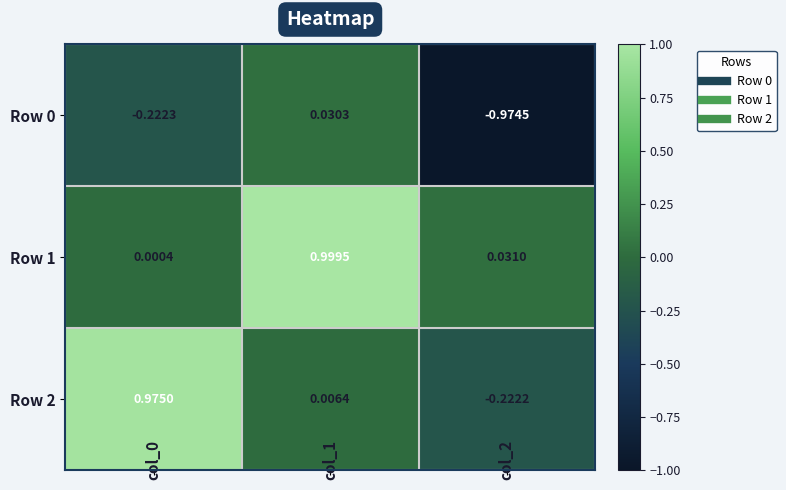

Reading left to right, list all the values displayed in this chart.

Row 0: col_0=-0.2	col_1=0.0	col_2=-1.0
Row 1: col_0=0.0	col_1=1.0	col_2=0.0
Row 2: col_0=1.0	col_1=0.0	col_2=-0.2